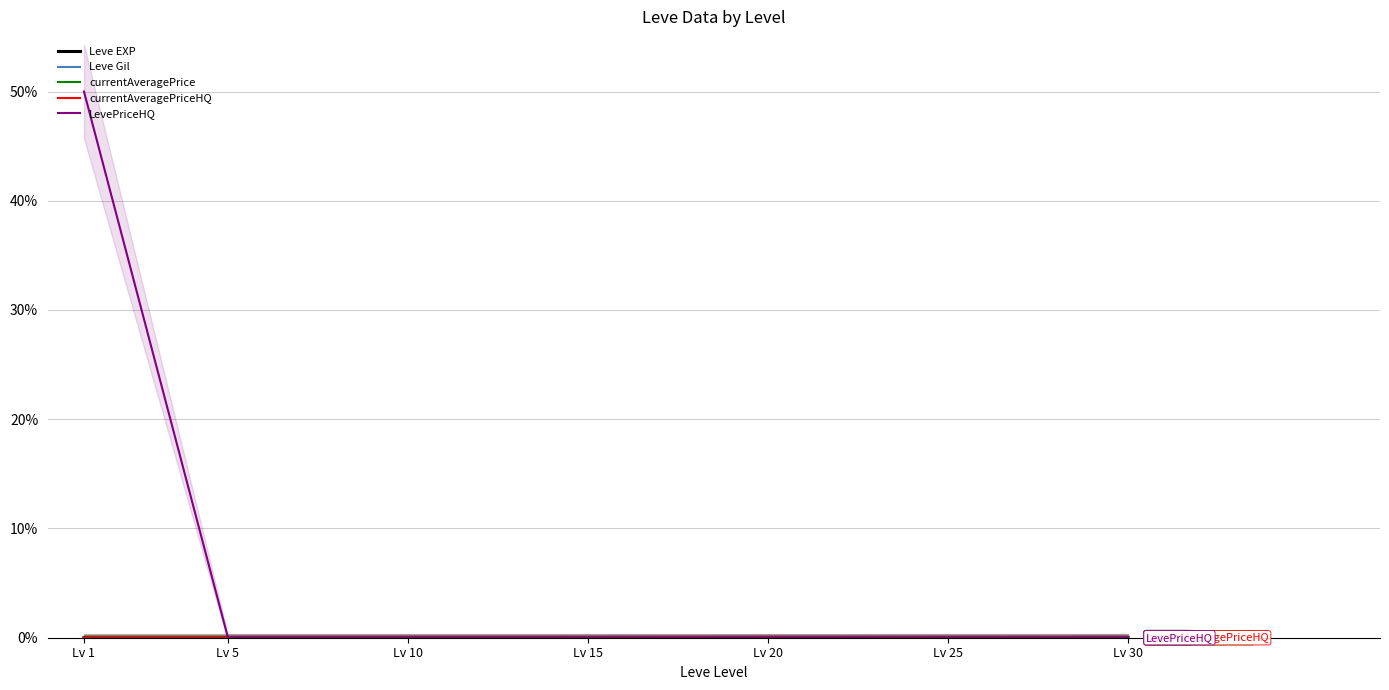

At how many categories does at least one series exceed 49?

1